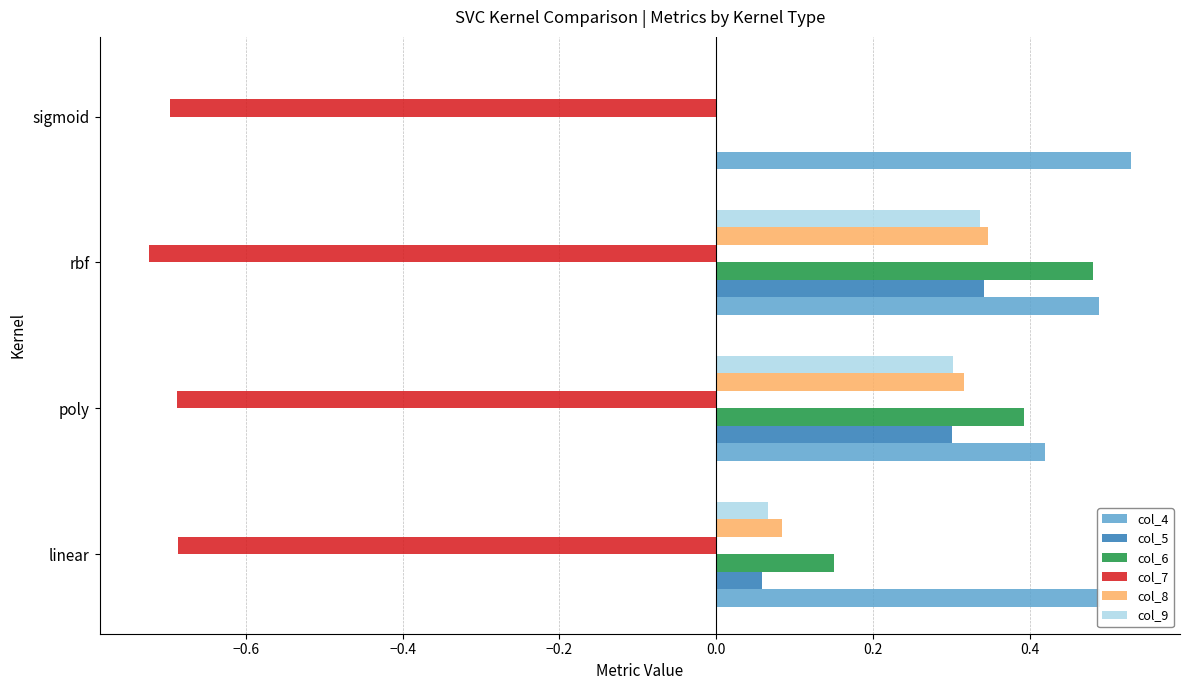

Which category has the highest value in the col_4 series?

sigmoid